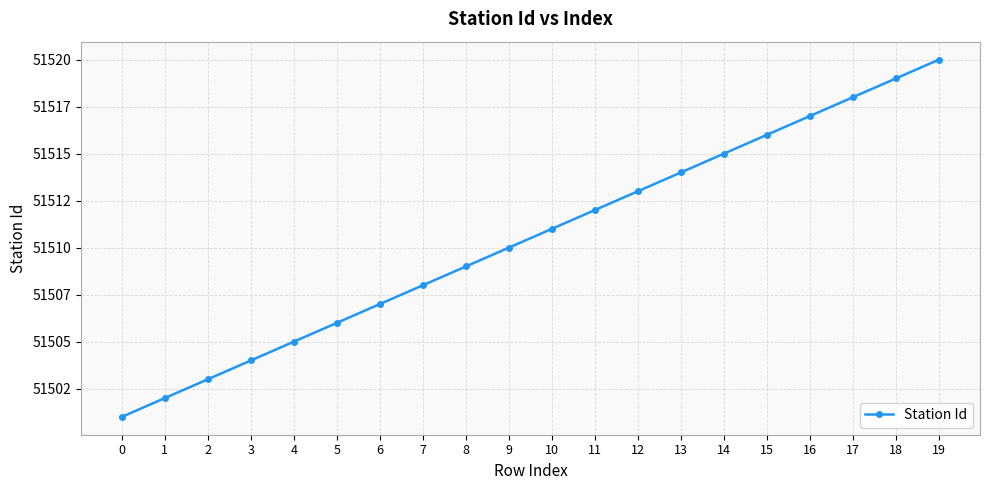

At which label is the value closest to 51510?

9